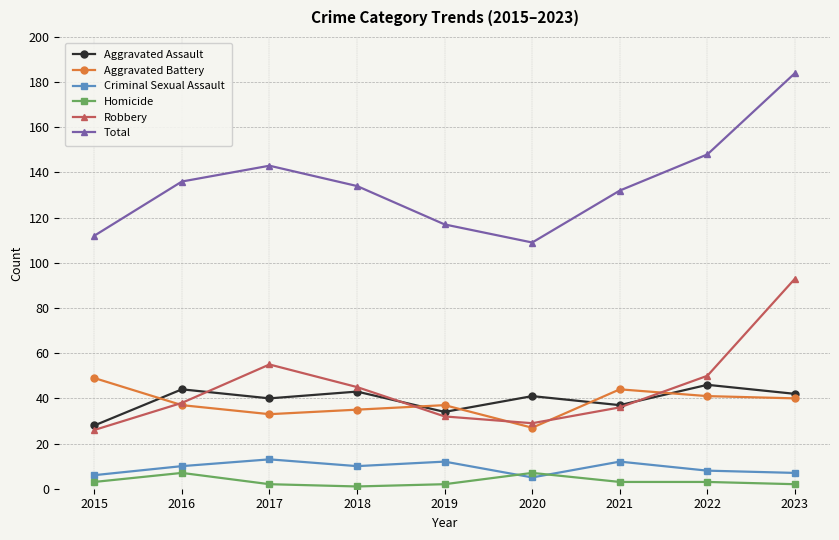

Between 2018 and 2020, which series saw the biggest shift?

Total